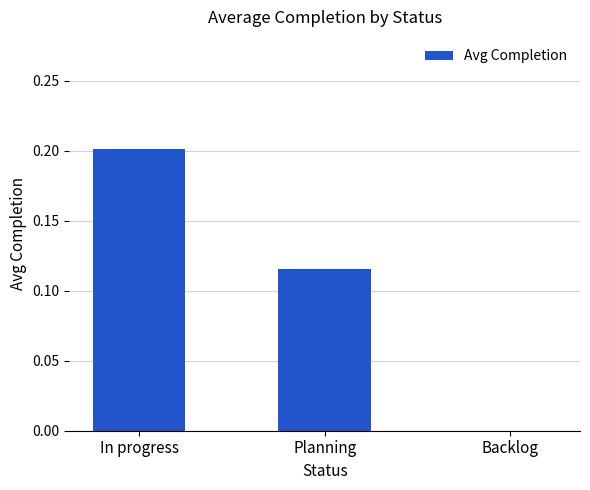

The chart shows a value of 0.0 at Backlog. True or false?

True